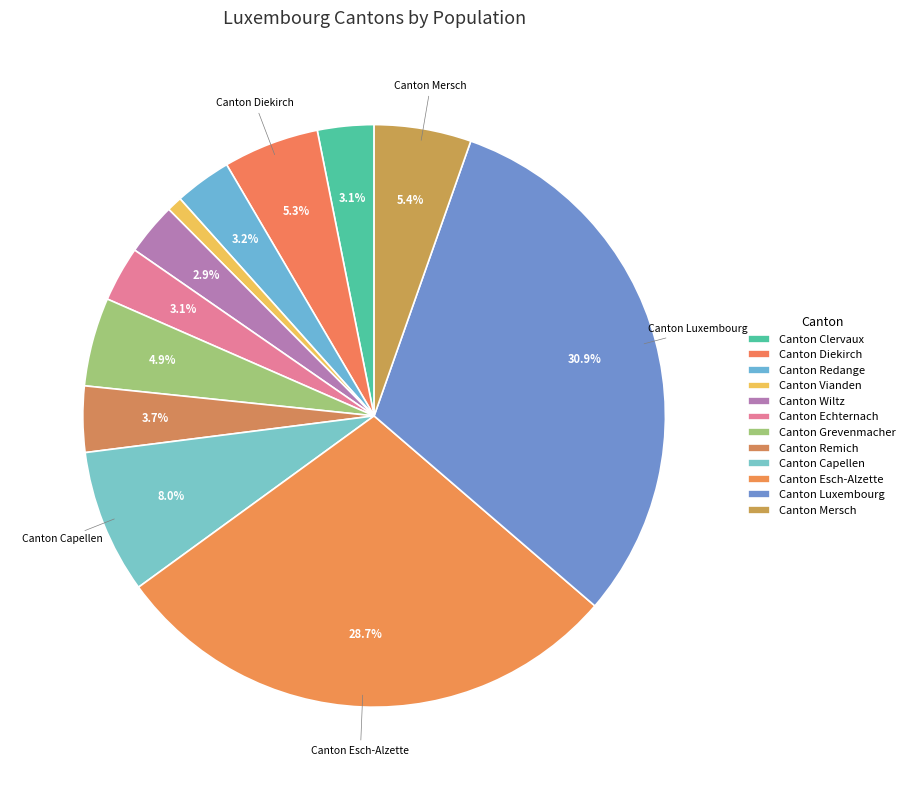

What is the change in value from Canton Vianden to Canton Wiltz?

+13615